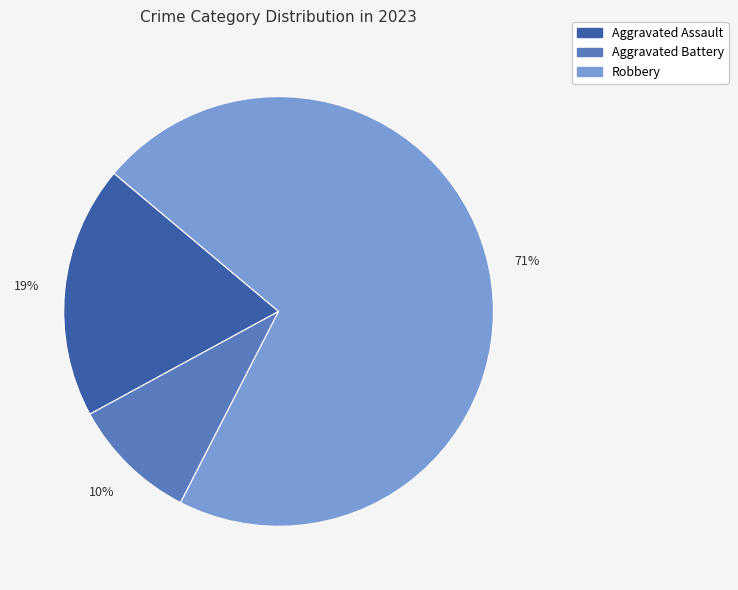

Does any single category account for the majority?

Yes